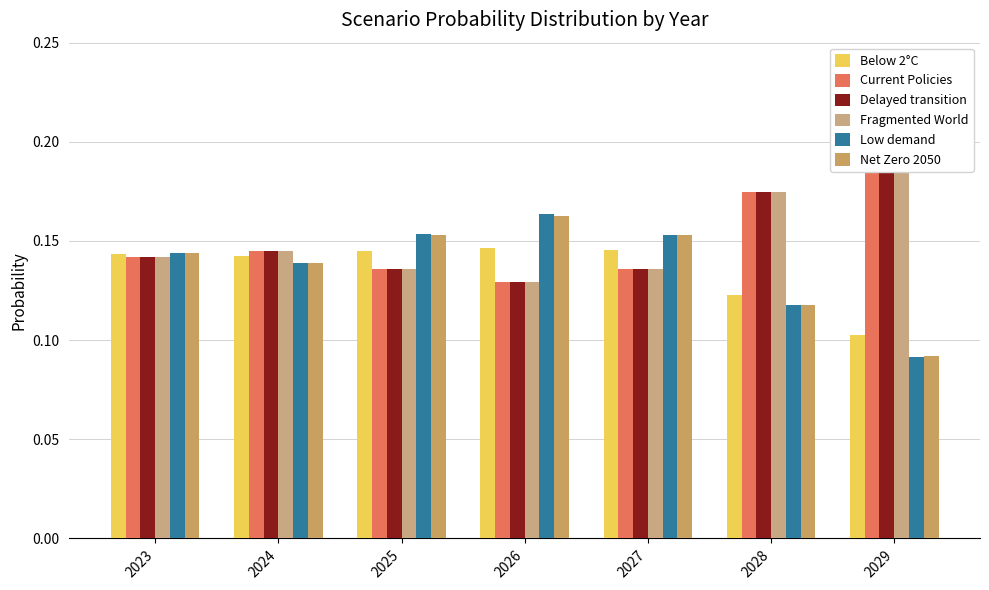

Count the number of categories in the chart.

7